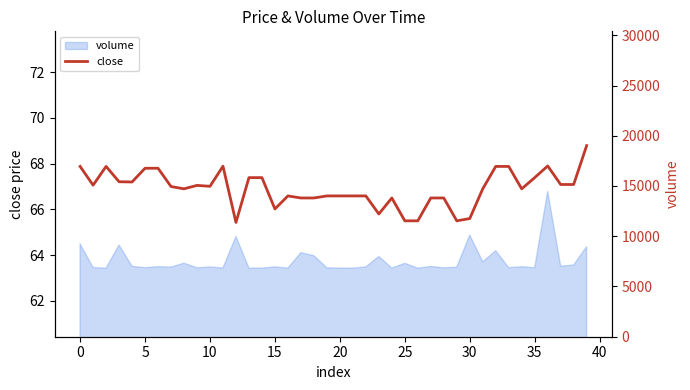

What is the maximum value for close?

68.8